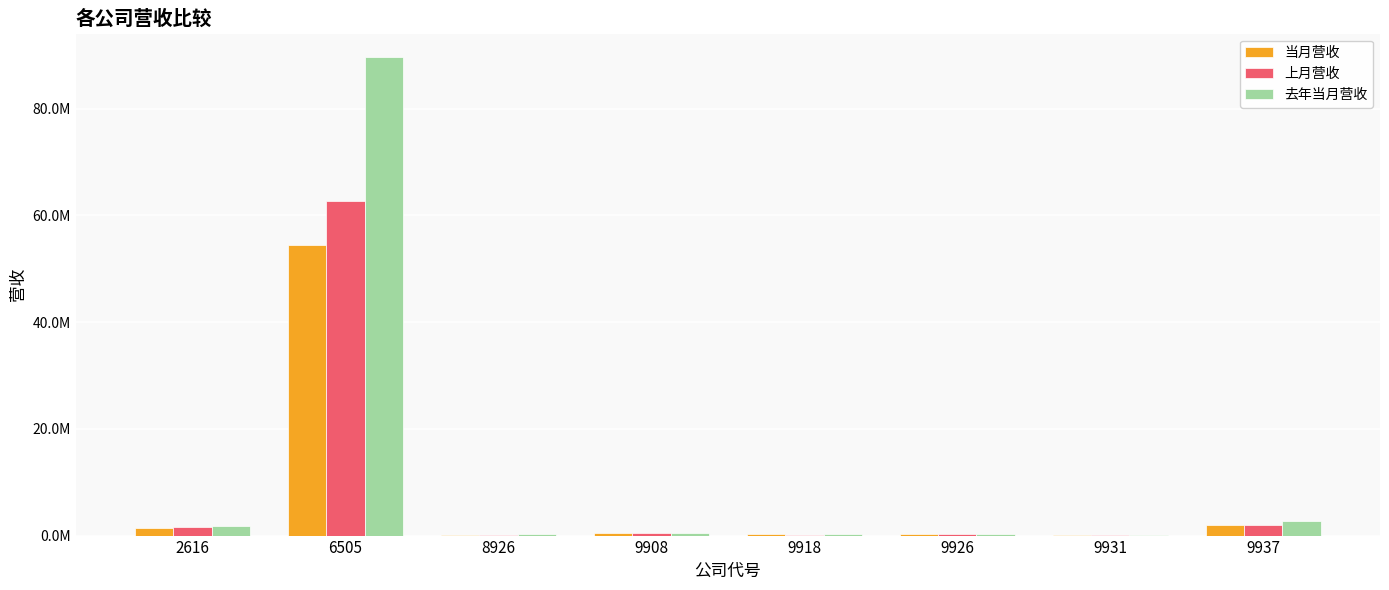

What are all the series names shown in the legend?

当月营收, 上月营收, 去年当月营收